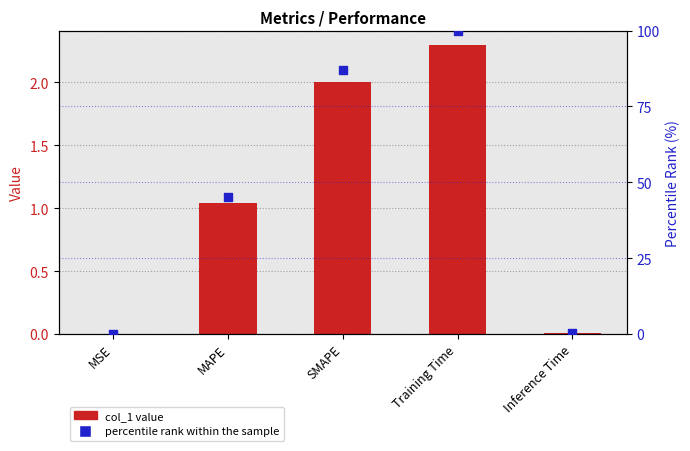

Which series reaches the maximum Y coordinate?

percentile rank